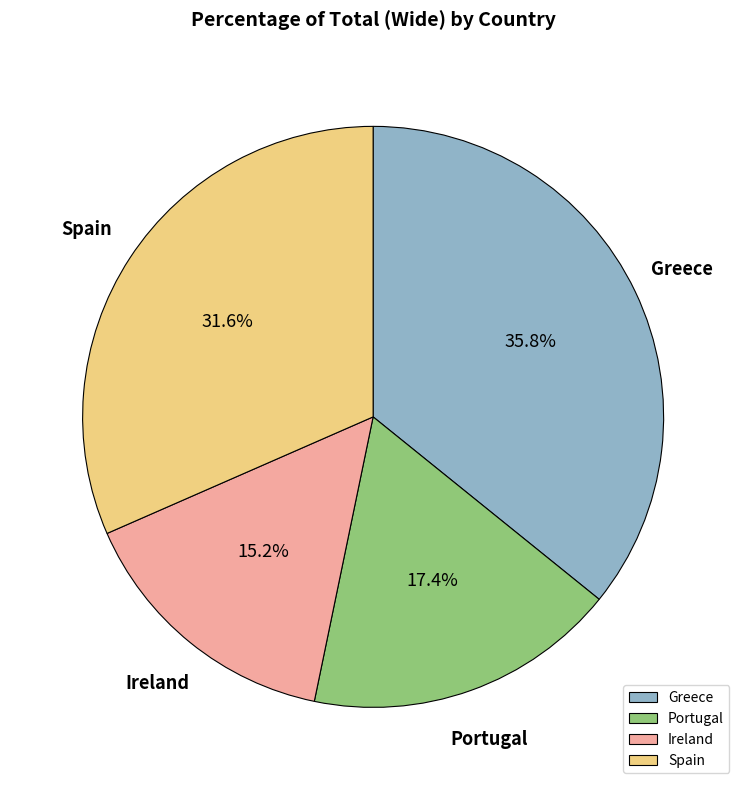

Between Spain and Portugal, which is larger?

Spain